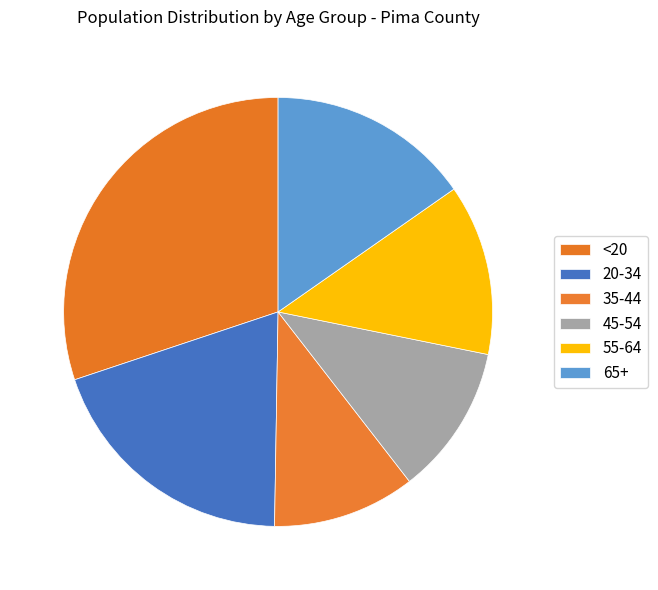

Rank the categories by value from highest to lowest.

<20, 20-34, 65+, 55-64, 45-54, 35-44